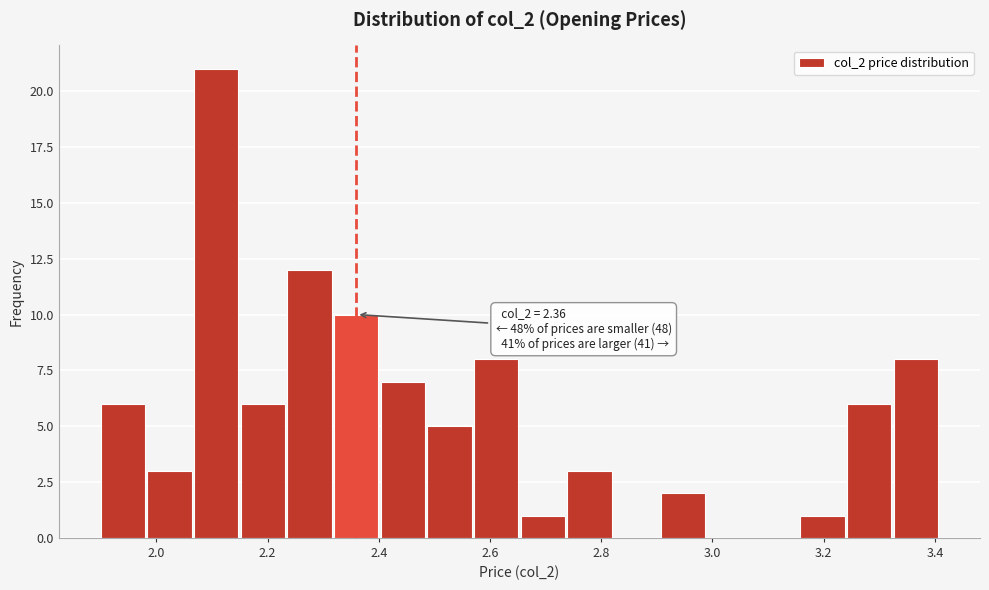

Over which range of the x-axis is the bar tallest?

2.06 to 2.16